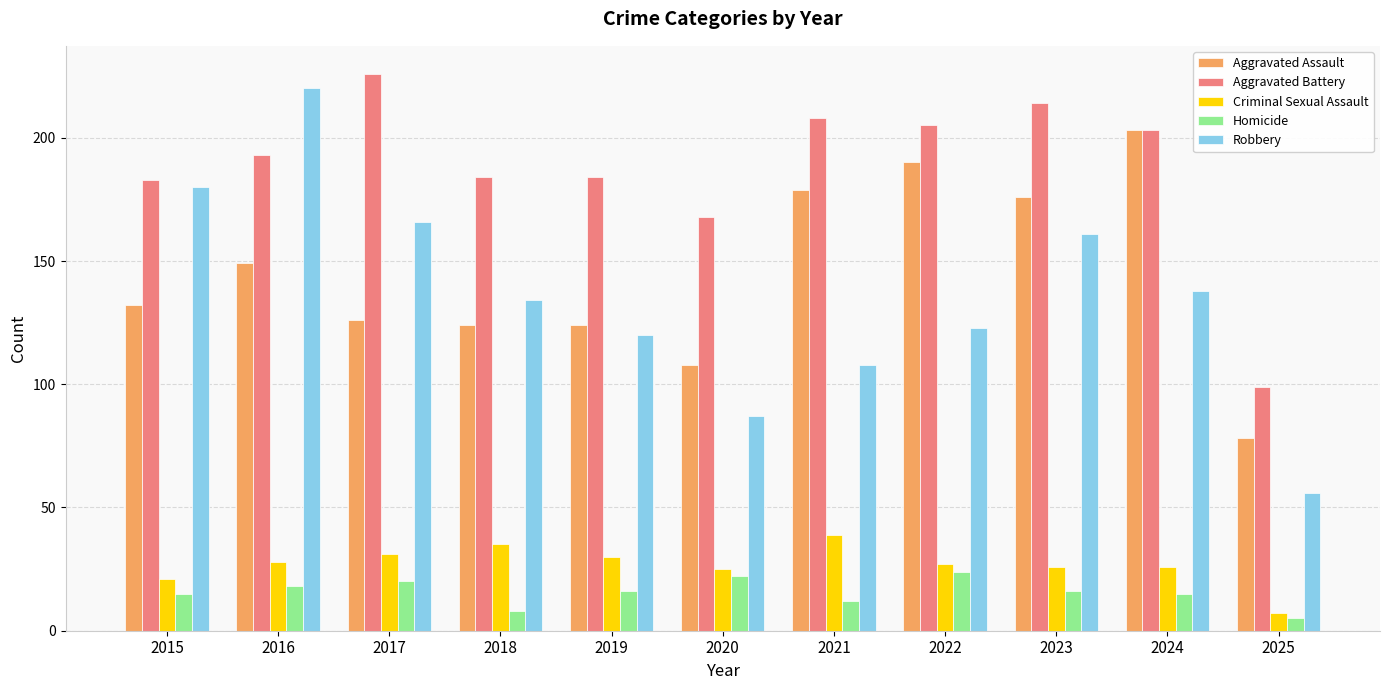

Reading right to left, what are all the values shown in this chart?

Aggravated Assault: 2025=78	2024=203	2023=176	2022=190	2021=179	2020=108	2019=124	2018=124	2017=126	2016=149	2015=132
Aggravated Battery: 2025=99	2024=203	2023=214	2022=205	2021=208	2020=168	2019=184	2018=184	2017=226	2016=193	2015=183
Criminal Sexual Assault: 2025=7	2024=26	2023=26	2022=27	2021=39	2020=25	2019=30	2018=35	2017=31	2016=28	2015=21
Homicide: 2025=5	2024=15	2023=16	2022=24	2021=12	2020=22	2019=16	2018=8	2017=20	2016=18	2015=15
Robbery: 2025=56	2024=138	2023=161	2022=123	2021=108	2020=87	2019=120	2018=134	2017=166	2016=220	2015=180